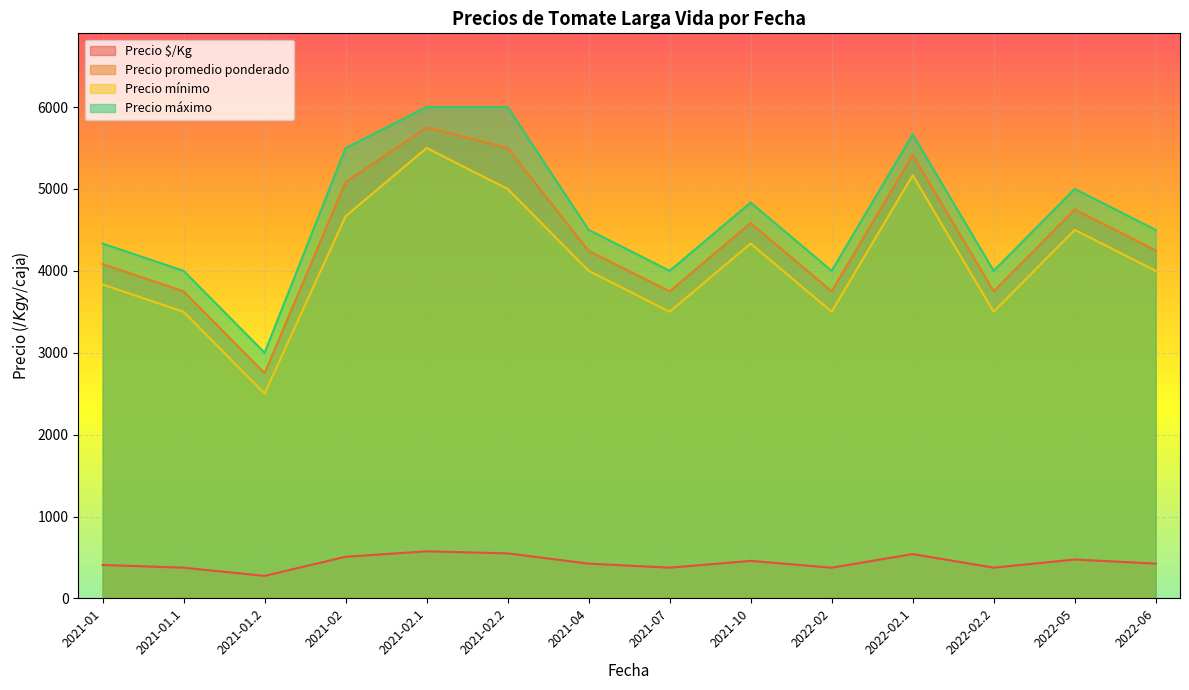

What are all the series names shown in the legend?

Precio $/Kg, Precio promedio ponderado, Precio mínimo, Precio máximo